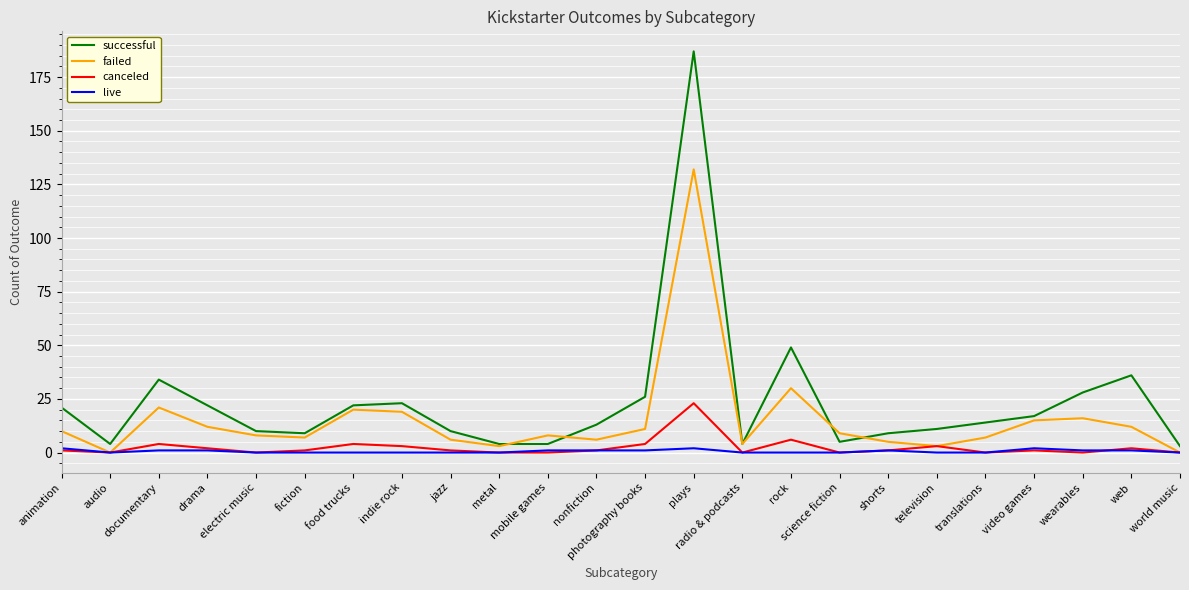

What are all the series names shown in the legend?

successful, failed, canceled, live